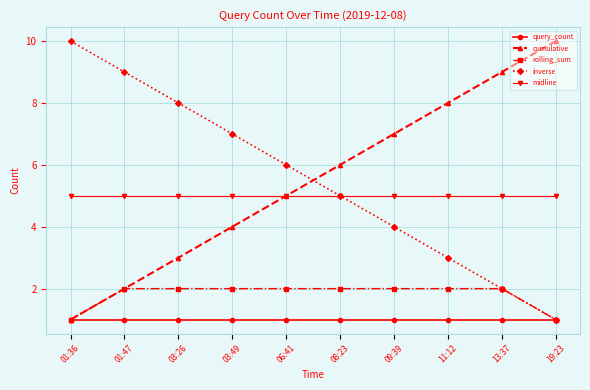

Reading left to right, list all the values displayed in this chart.

query_count: 01:36=1	01:47=1	03:26=1	03:49=1	06:41=1	08:23=1	09:39=1	11:12=1	13:37=1	19:23=1
cumulative: 01:36=1	01:47=2	03:26=3	03:49=4	06:41=5	08:23=6	09:39=7	11:12=8	13:37=9	19:23=10
rolling_sum: 01:36=1	01:47=2	03:26=2	03:49=2	06:41=2	08:23=2	09:39=2	11:12=2	13:37=2	19:23=1
inverse: 01:36=10	01:47=9	03:26=8	03:49=7	06:41=6	08:23=5	09:39=4	11:12=3	13:37=2	19:23=1
midline: 01:36=5	01:47=5	03:26=5	03:49=5	06:41=5	08:23=5	09:39=5	11:12=5	13:37=5	19:23=5